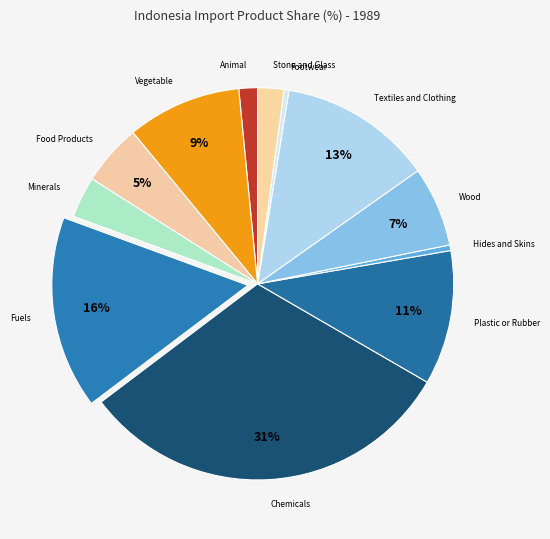

To the nearest percent, what is the difference between the largest and smallest slice percentages?

31%